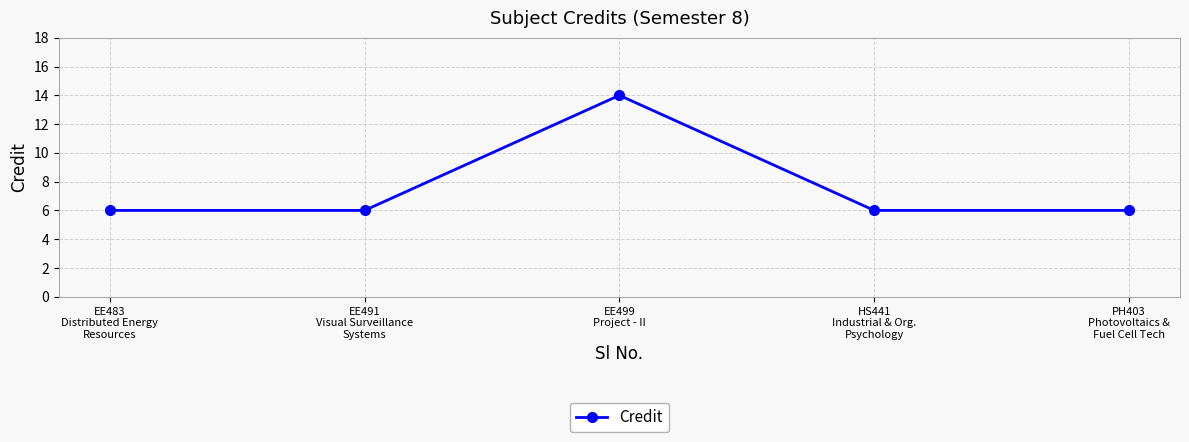

How many series are shown in this chart?

1